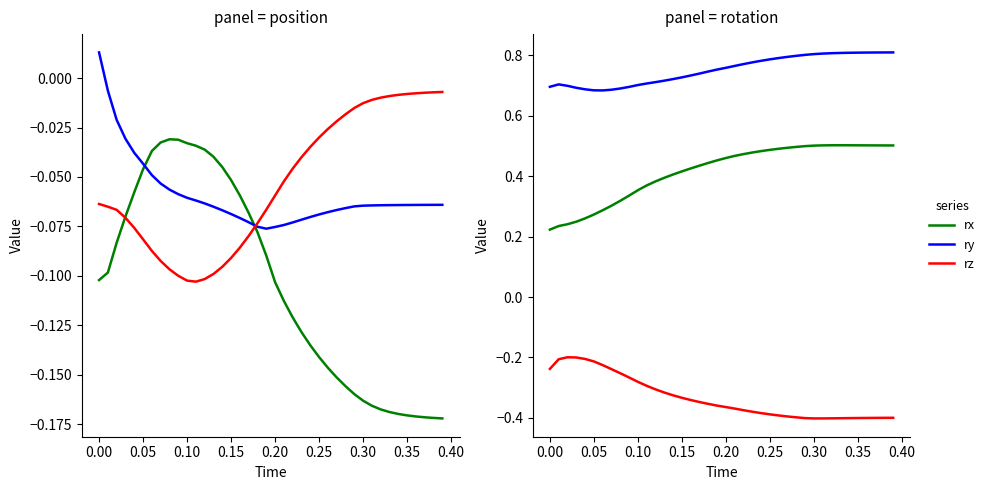

True or false: ry and x cross at least once.

False